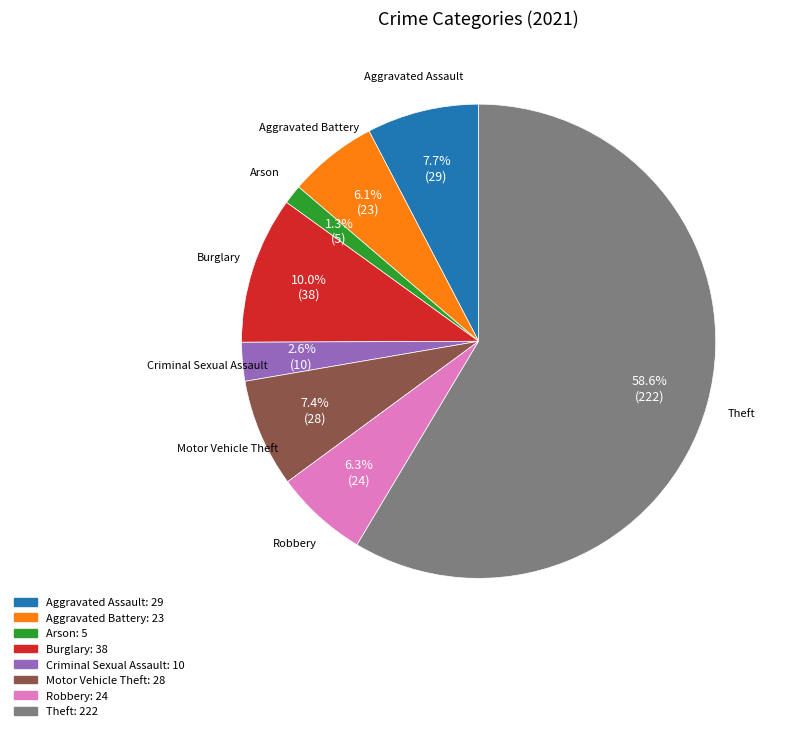

Count the number of slices in the pie.

8